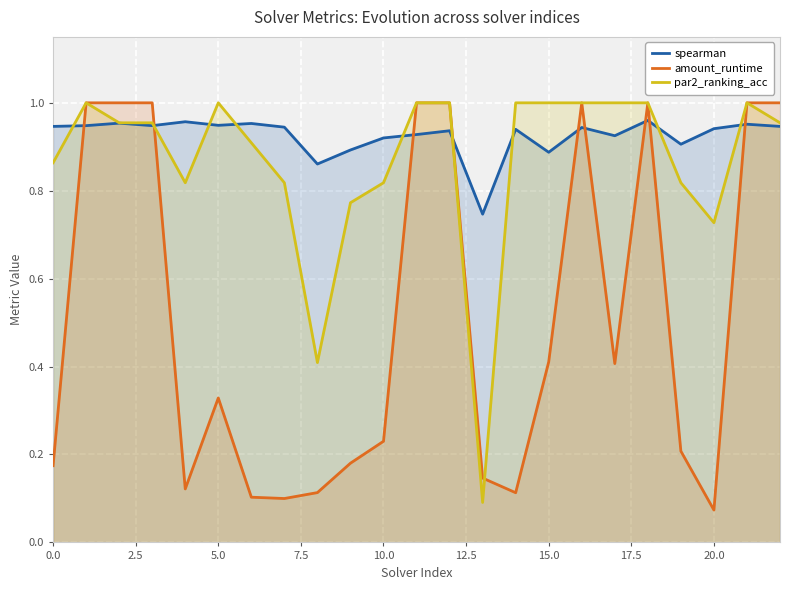

True or false: spearman and amount_runtime cross at least once.

True